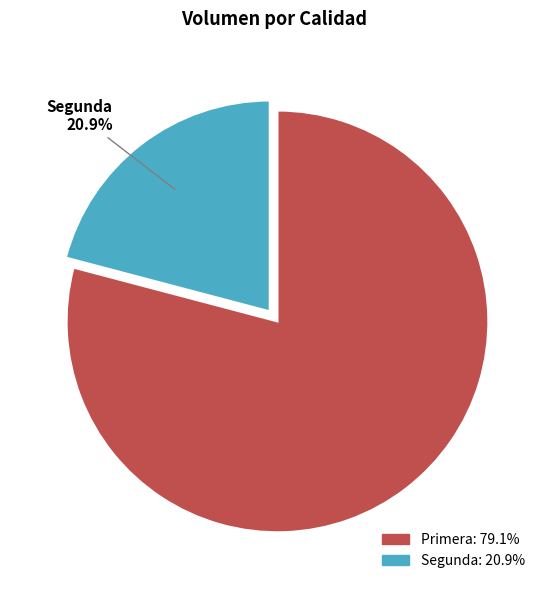

Count the number of slices in the pie.

2